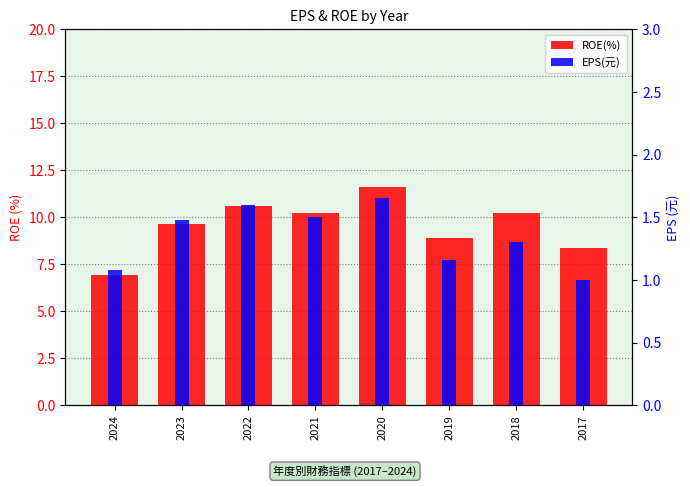

Reading left to right, extract all data points from this chart.

ROE(%): 6.9	9.6	10.6	10.2	11.6	8.9	10.2	8.3
EPS(元): 1.1	1.5	1.6	1.5	1.6	1.2	1.3	1.0